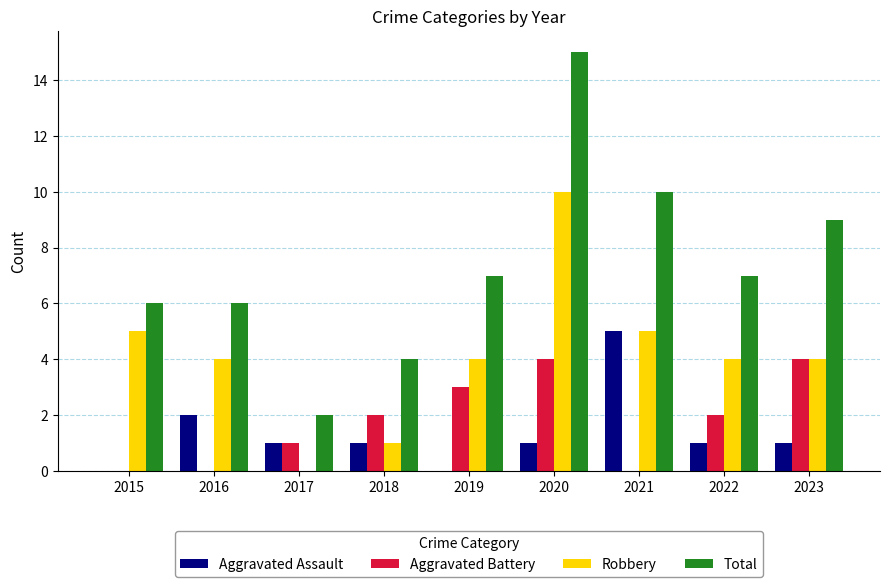

What is the maximum value shown in the chart?

15